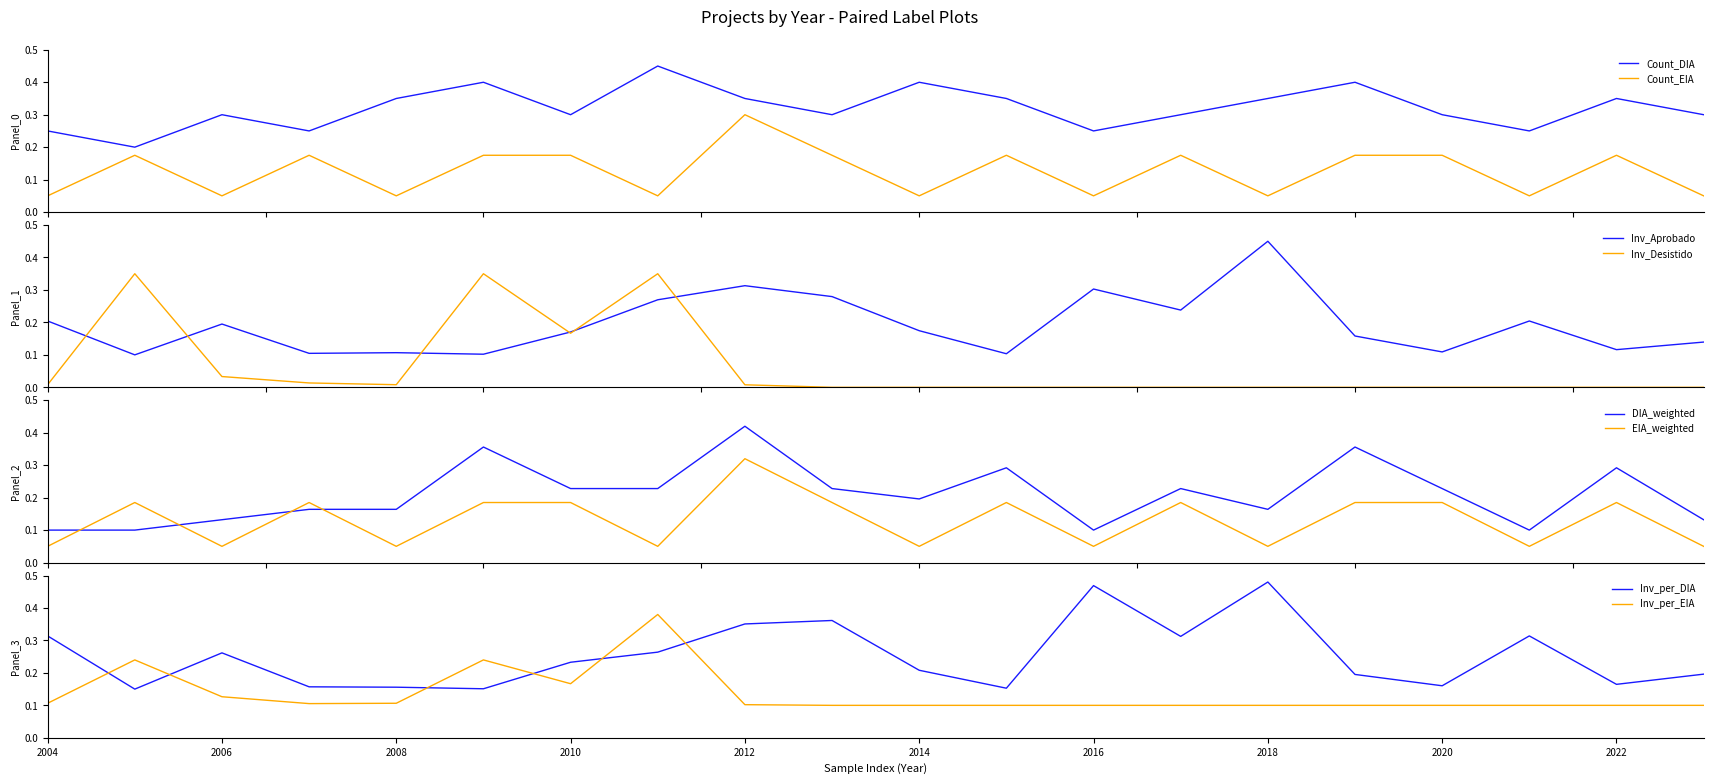

Which series has the largest range (max minus min)?

Inv_Aprobado